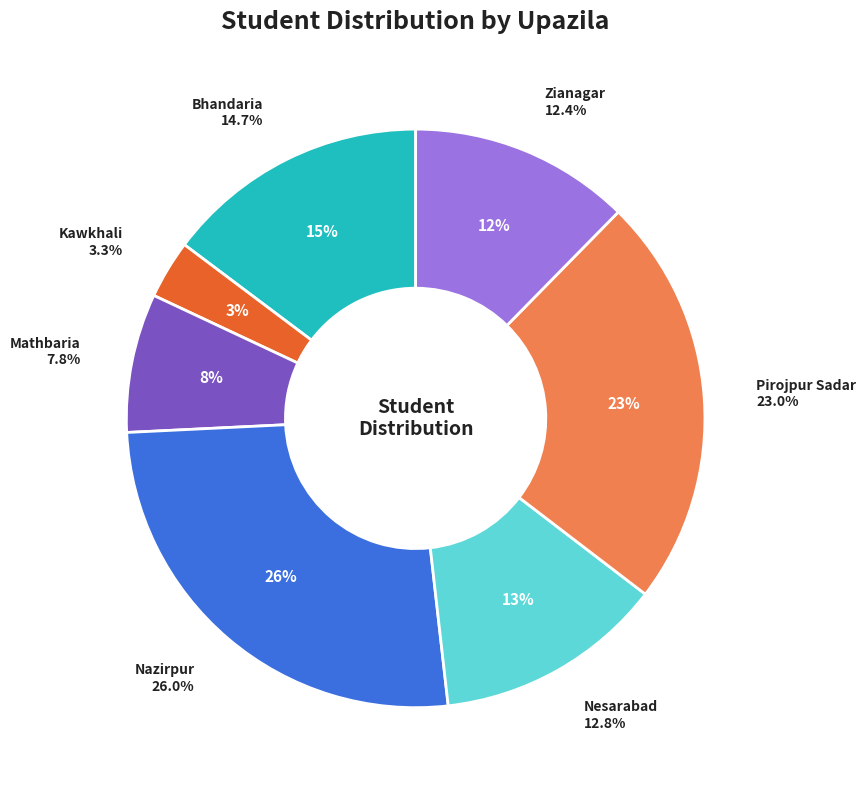

Rank the categories by value from lowest to highest.

Kawkhali, Mathbaria, Zianagar, Nesarabad, Bhandaria, Pirojpur Sadar, Nazirpur